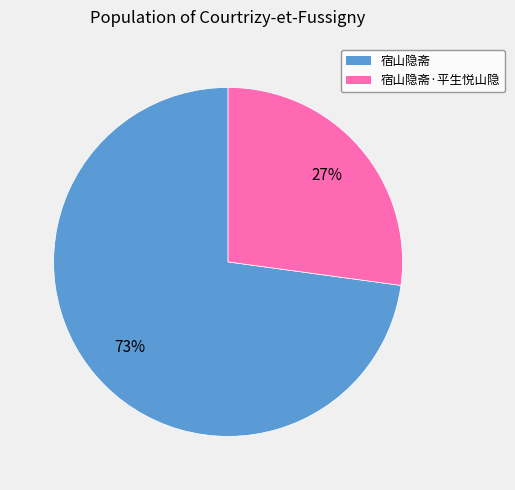

To the nearest percent, what is the combined percentage of 宿山隐斋·平生悦山隐 and 宿山隐斋?

100%